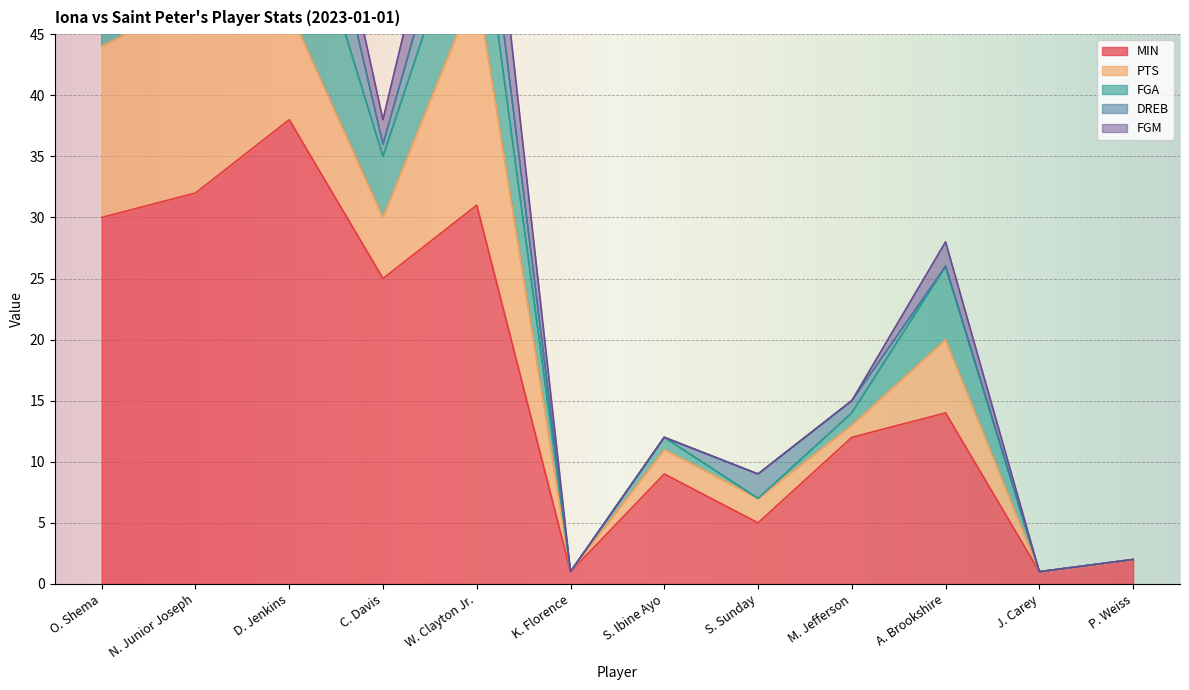

True or false: PTS has a value of 22 at N. Junior Joseph.

False